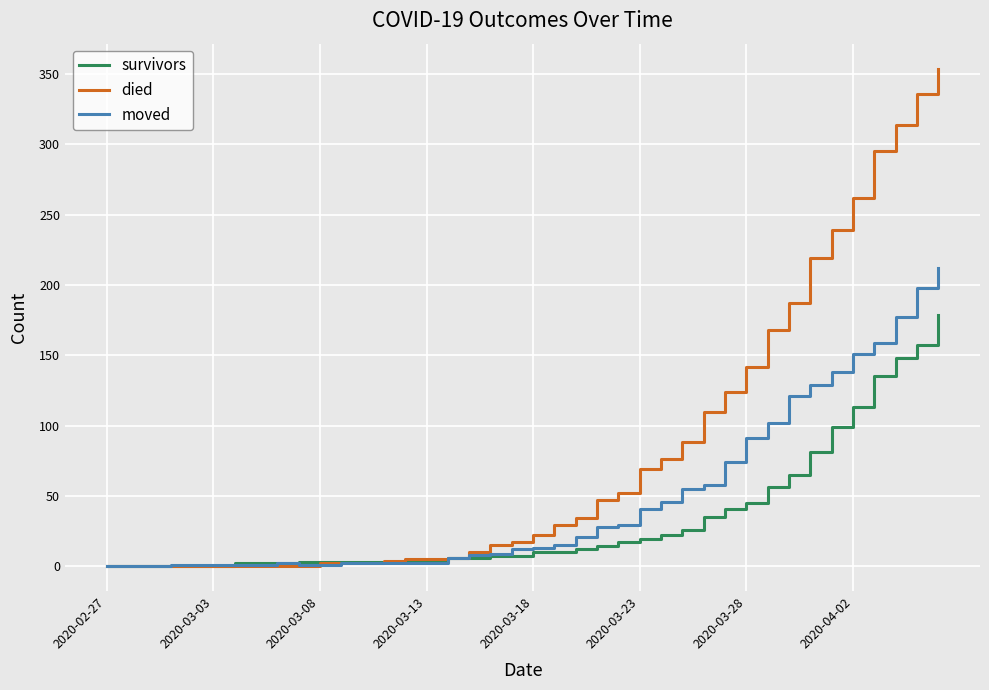

Which series has the largest total across all categories?

died